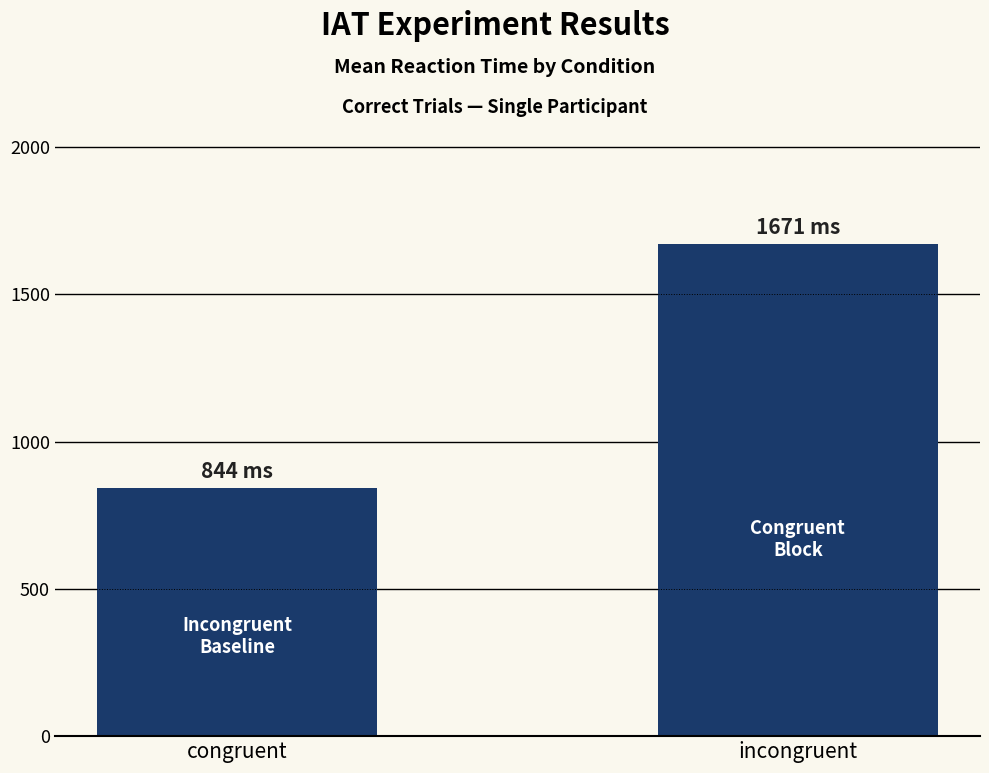

What is the label of the 1st bar from the right?

incongruent